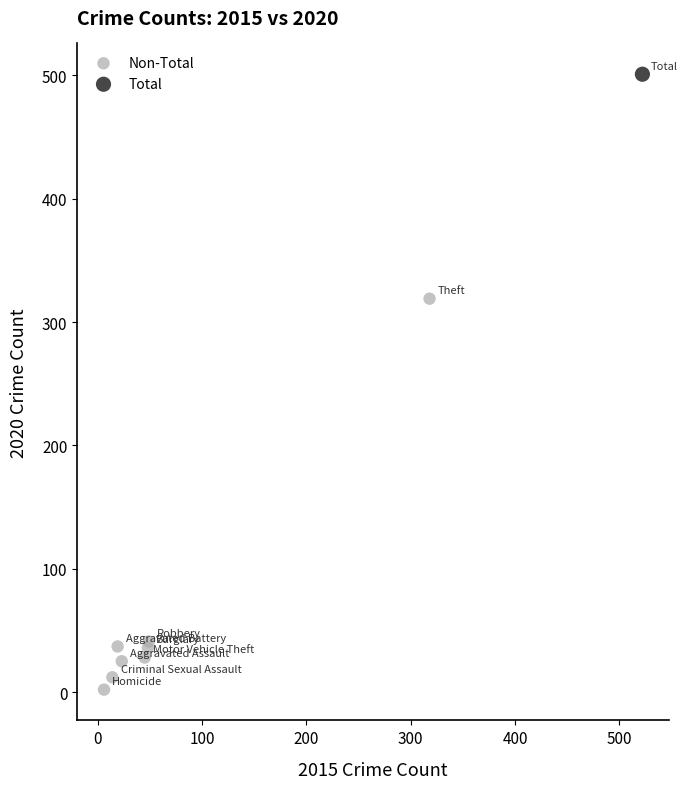

What are all the series names shown in the legend?

Non-Total, Total